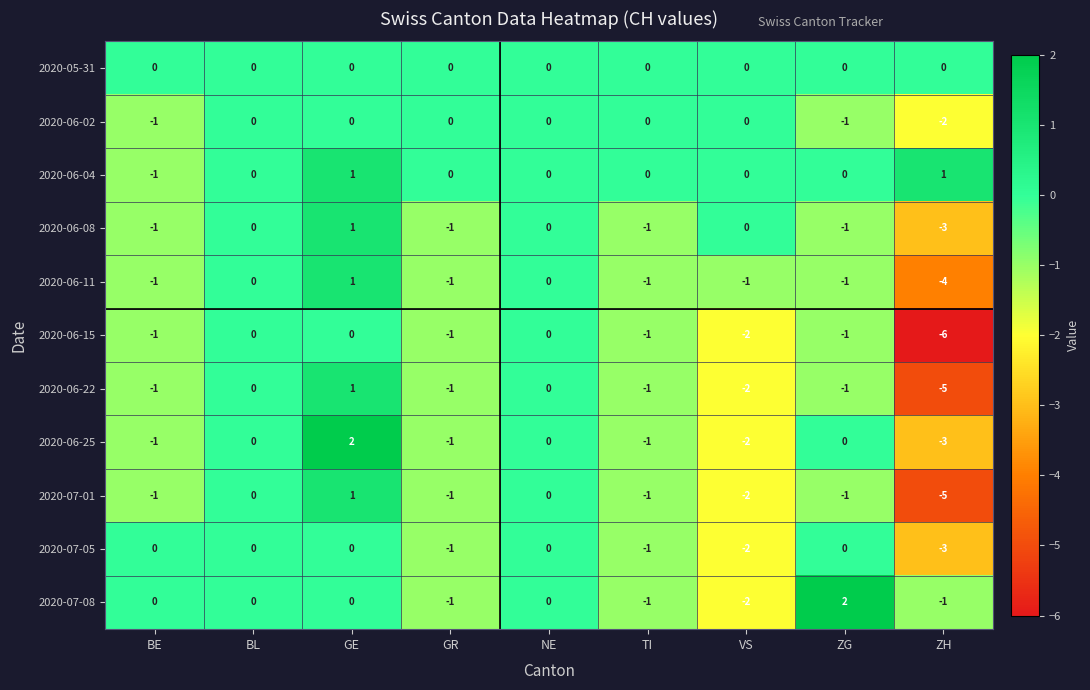

What is the difference between the maximum and minimum values in the 2020-06-11 series?

5